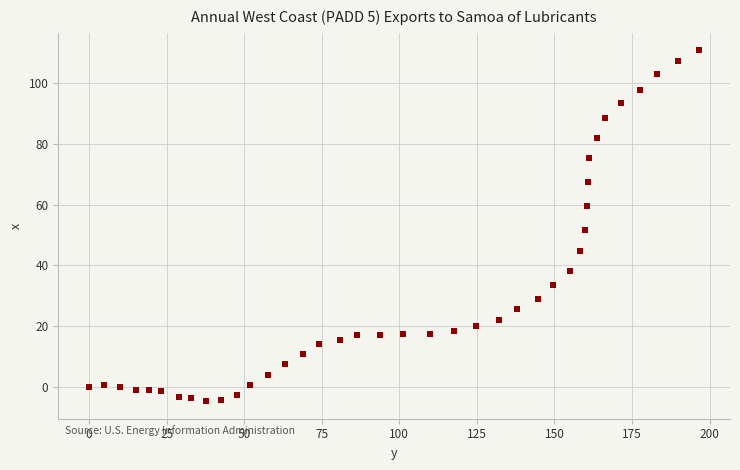

What is the range of X values (max minus min)?

196.6